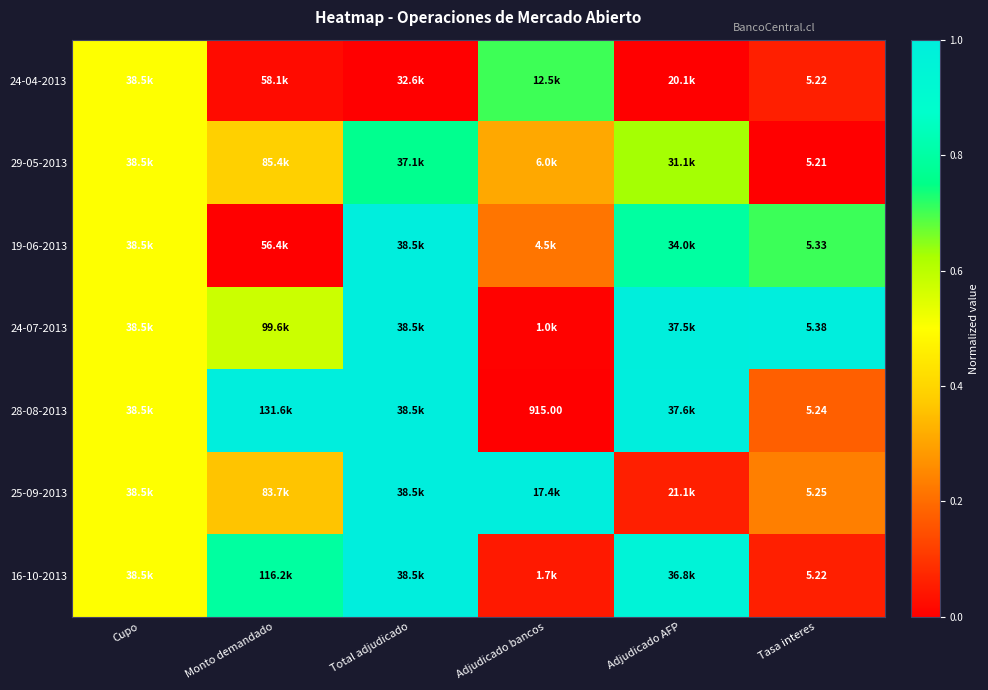

At which label does 19-06-2013 reach its peak?

Total adjudicado